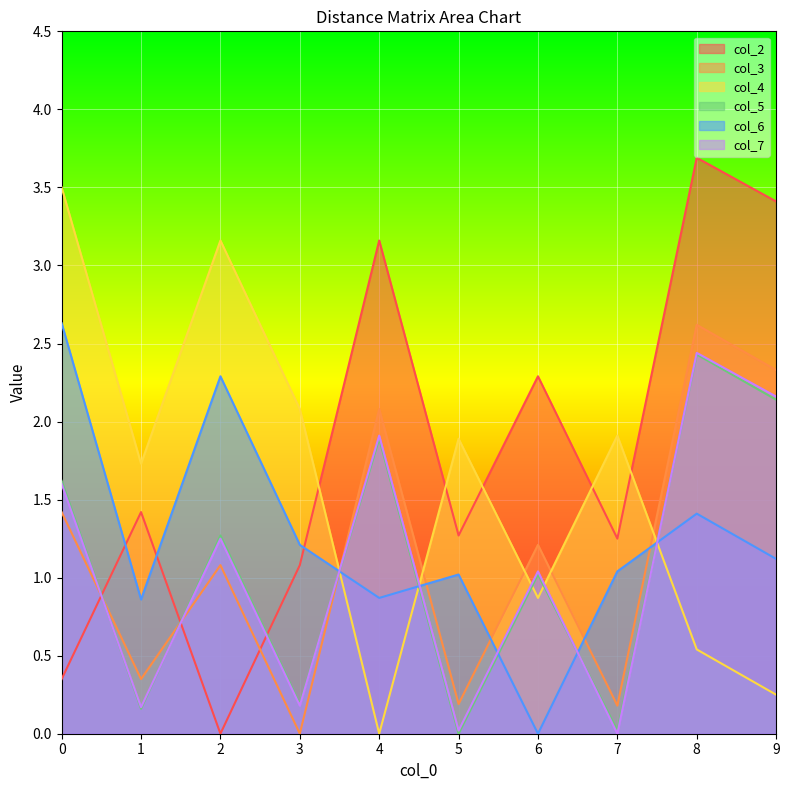

Is it true that col_4 equals 0.9 at 8?

False